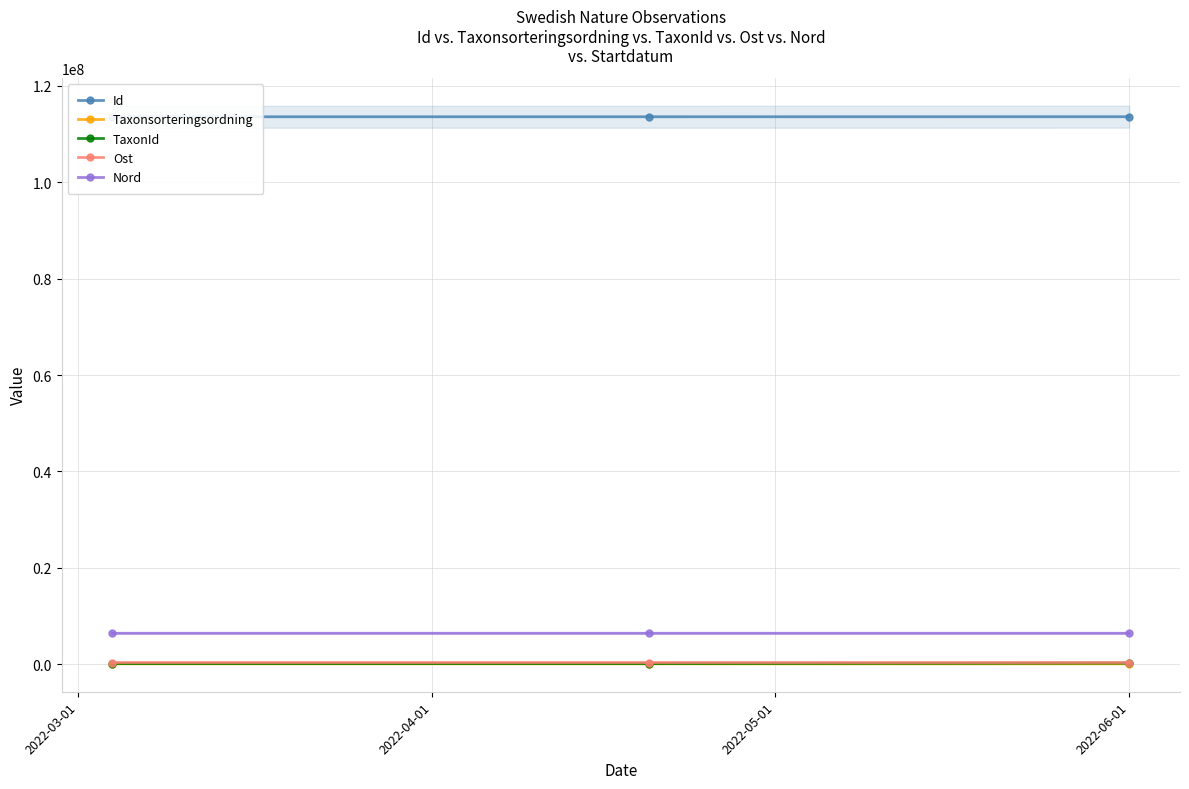

How many values in the TaxonId series are below 103015?

1